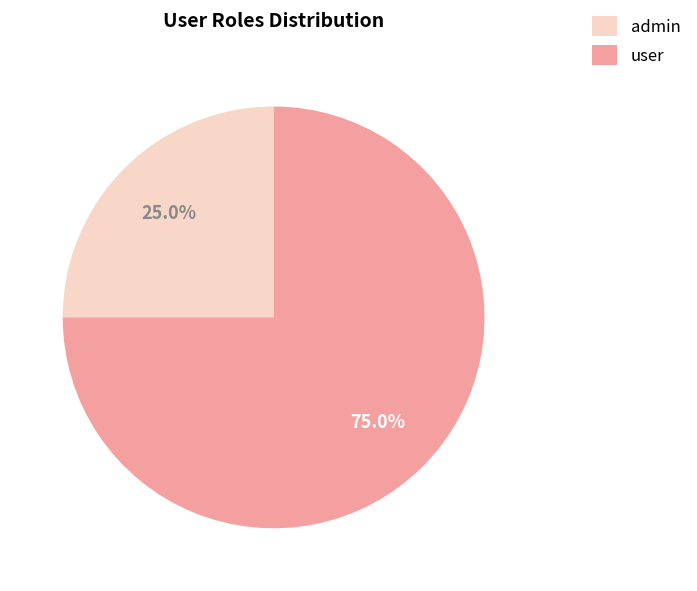

What is the largest slice in the pie chart?

user